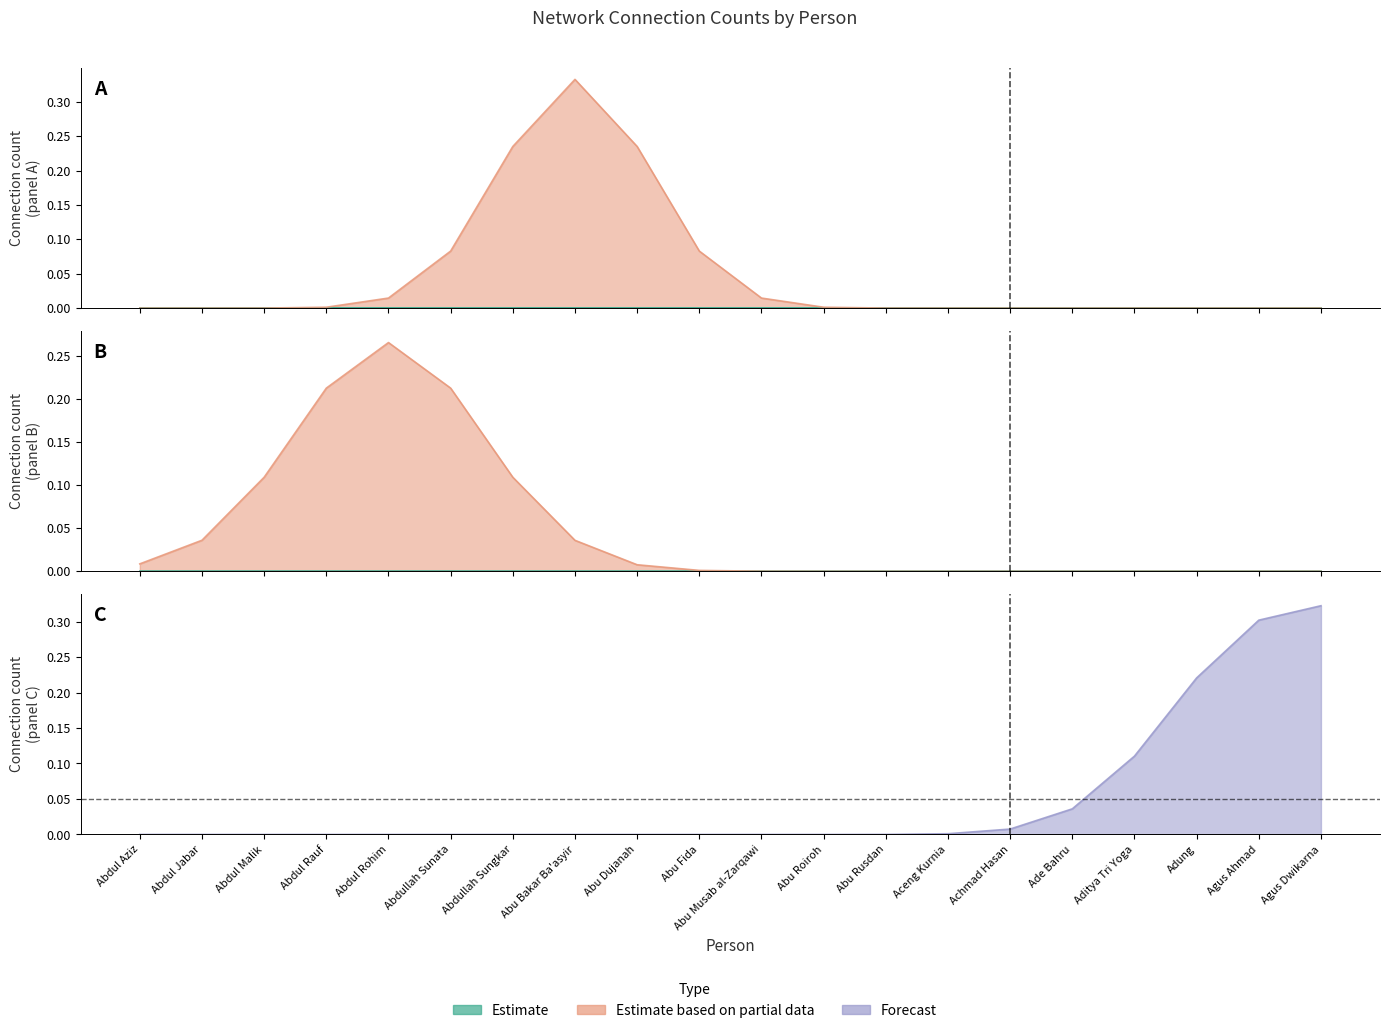

Is it true that Agus Ahmad equals 0 at Abdul Malik?

True